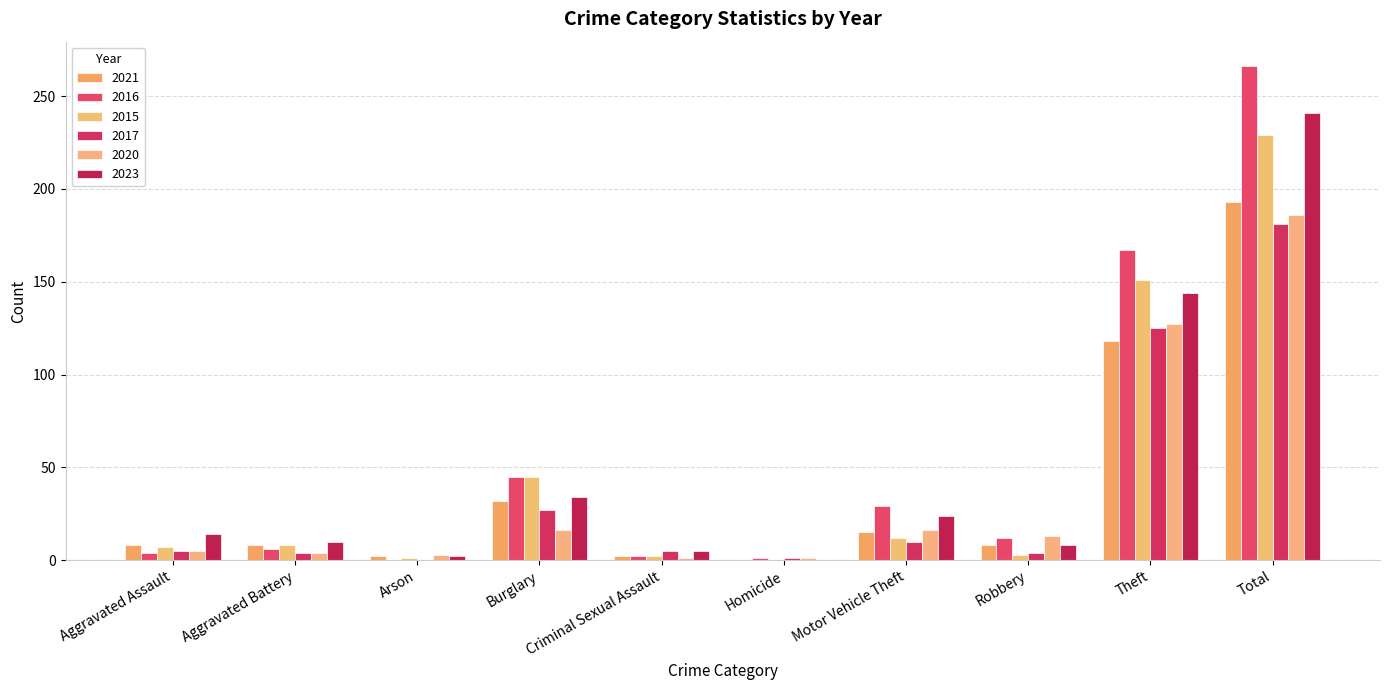

What is the difference between the highest and lowest values at Homicide?

1